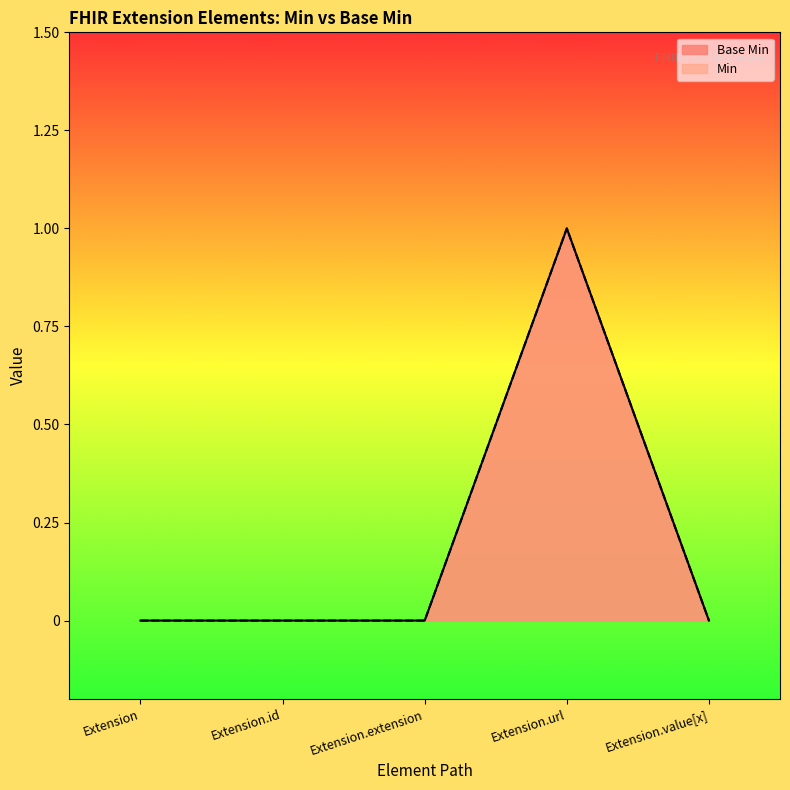

The value at Extension.extension is 0. True or false?

True